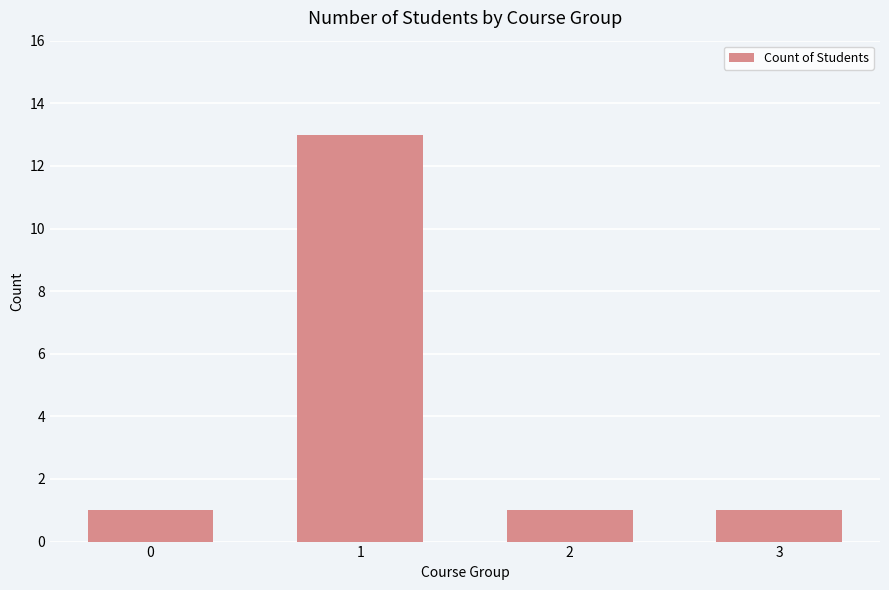

Reading left to right, list all the values displayed in this chart.

0=1	1=13	2=1	3=1